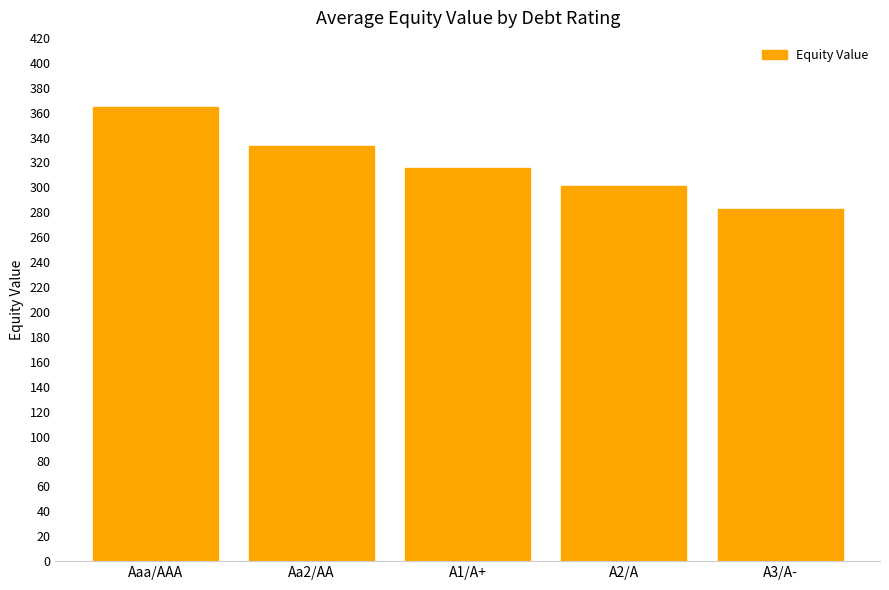

What is the smallest value displayed?

282.8